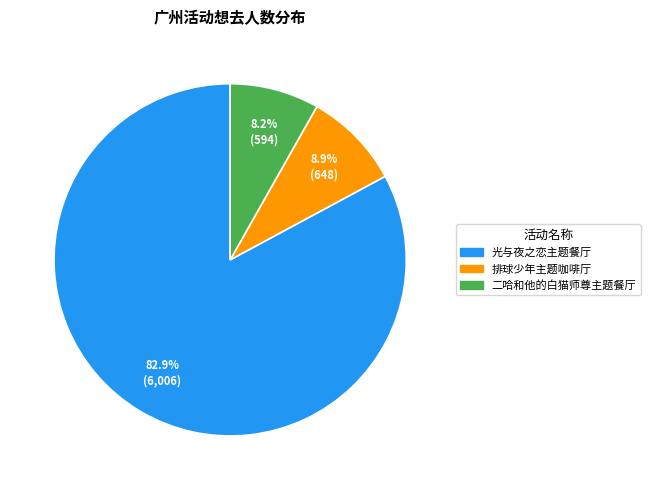

To the nearest percent, what is the difference between the largest and smallest slice percentages?

75%